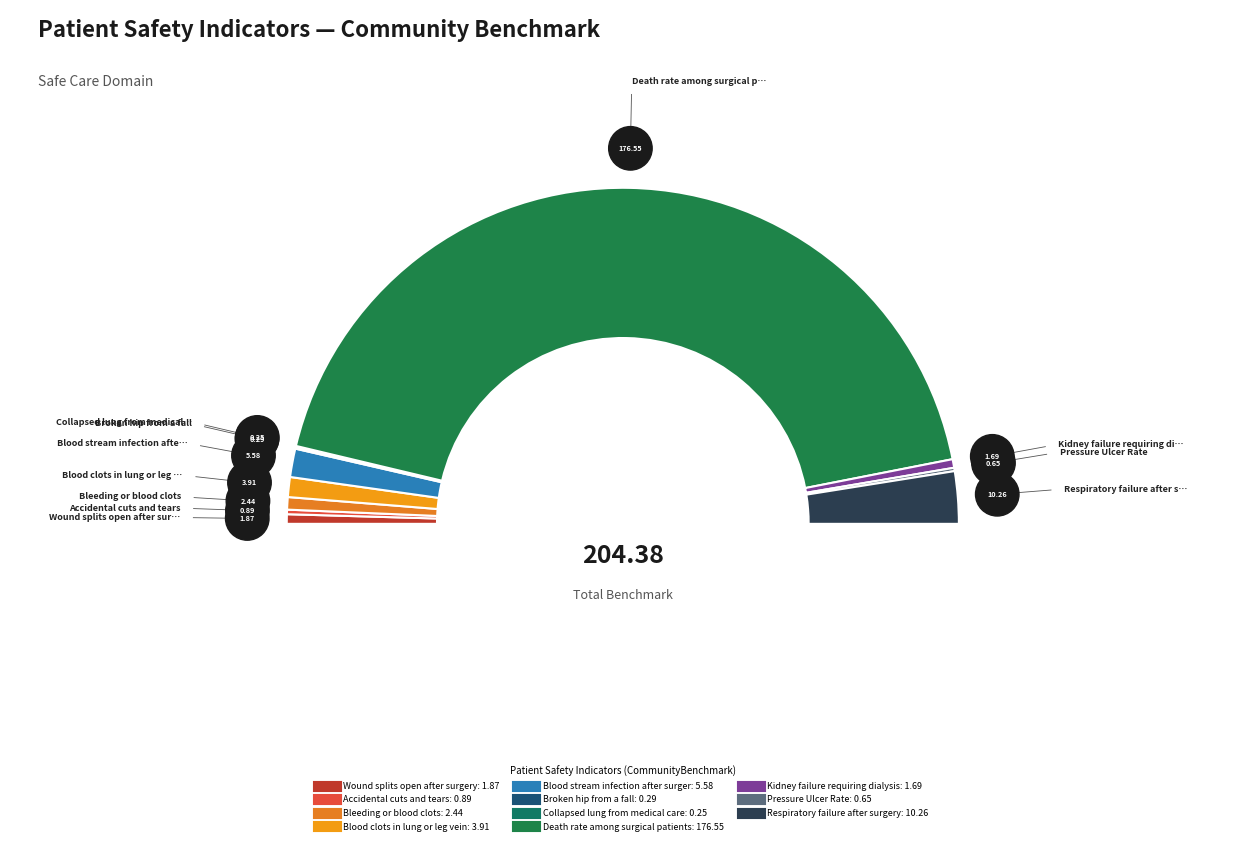

To the nearest percent, what is the average slice percentage?

9%